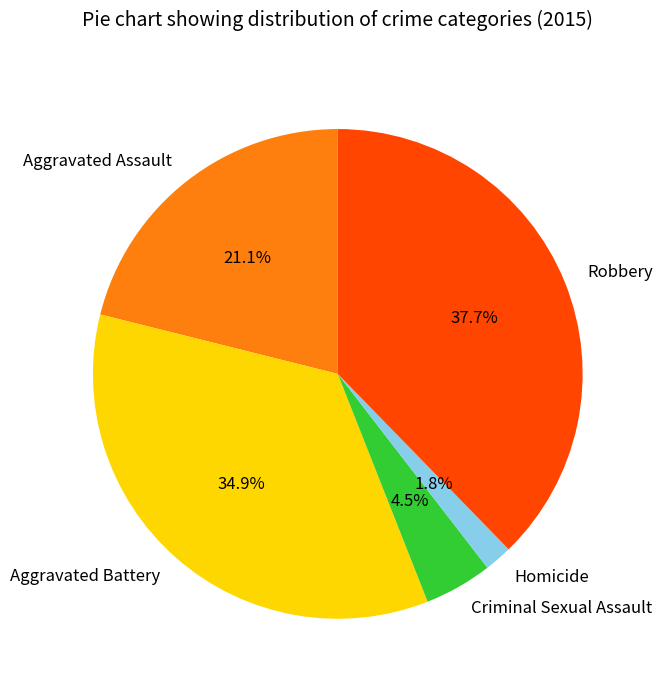

What is the ratio of the value at Robbery to the value at Aggravated Assault?

1.8